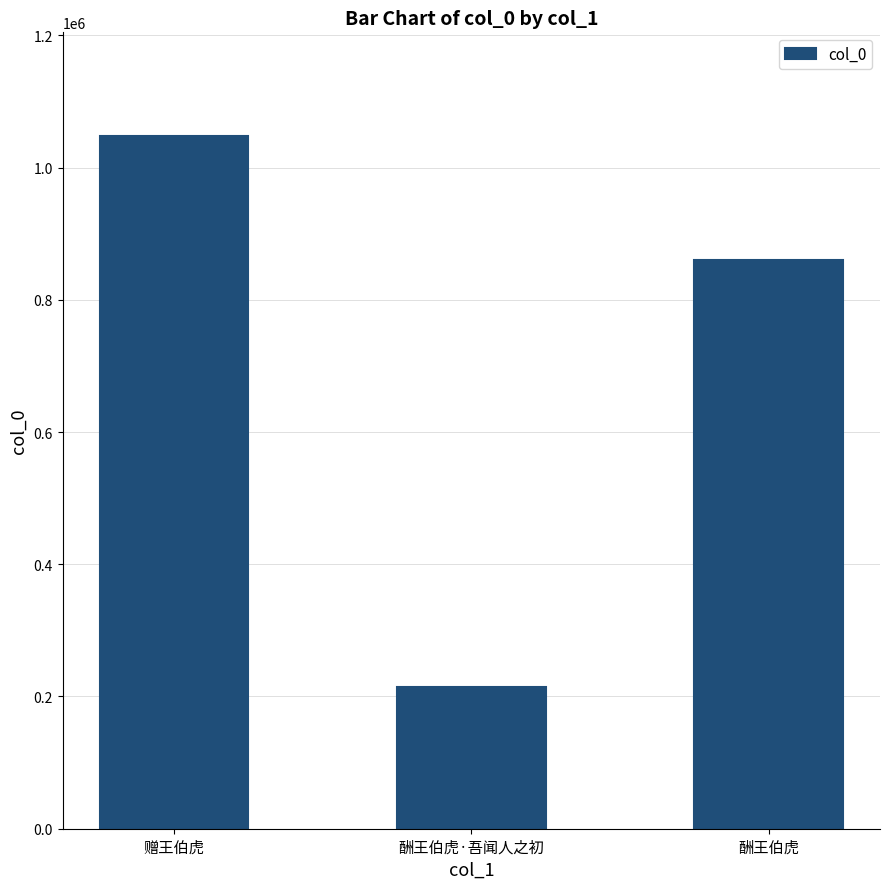

What is the minimum value shown in the chart?

213721